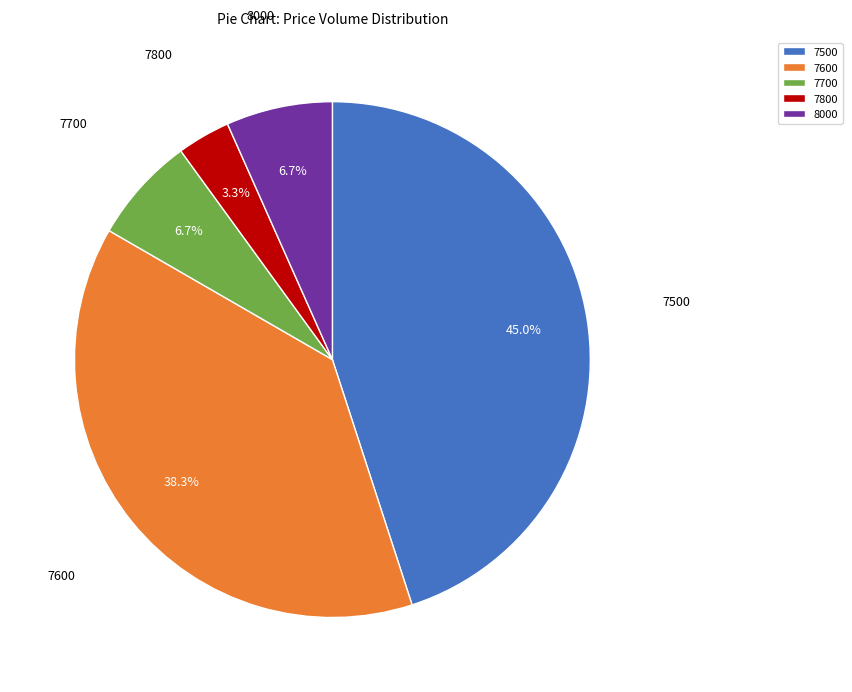

True or false: 7700 accounts for 14% of the total.

False